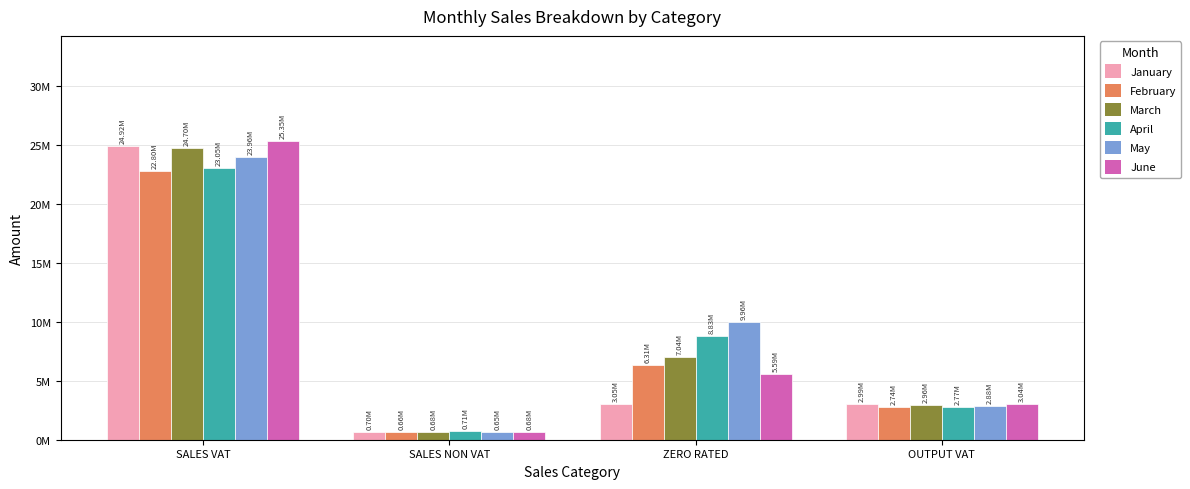

At which category does the chart reach its peak across all series?

SALES VAT